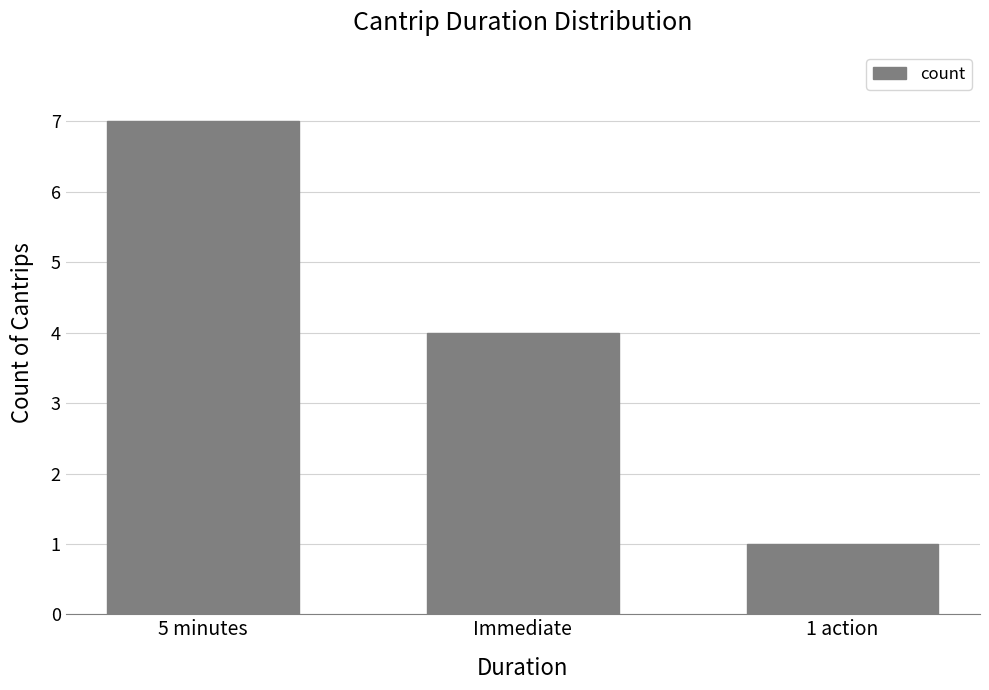

Where does the data first go above 4?

5 minutes